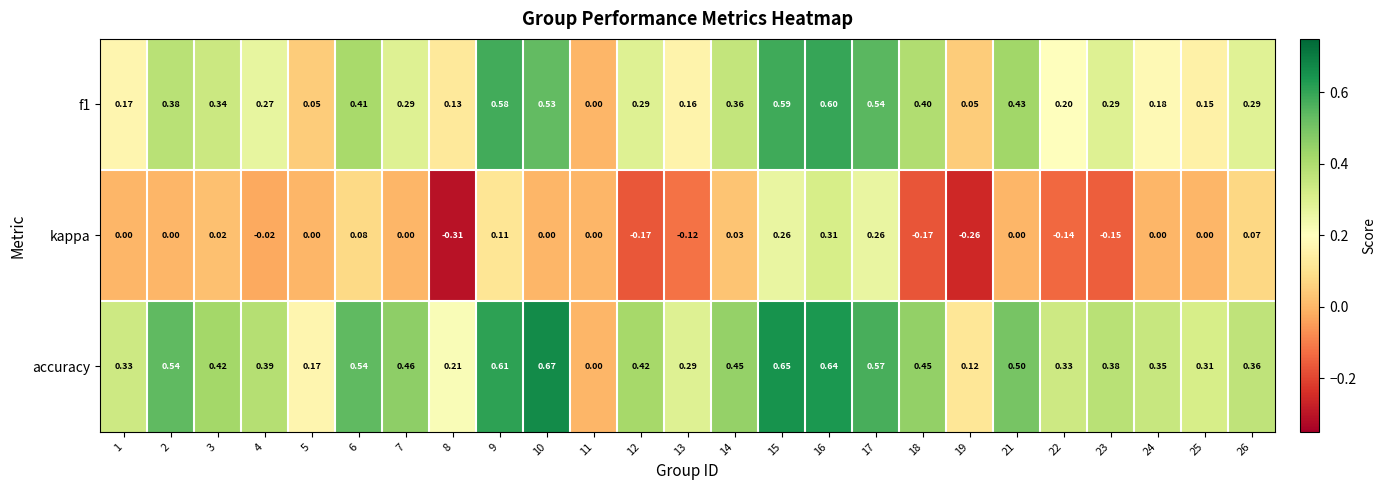

Which series has the largest total across all categories?

accuracy